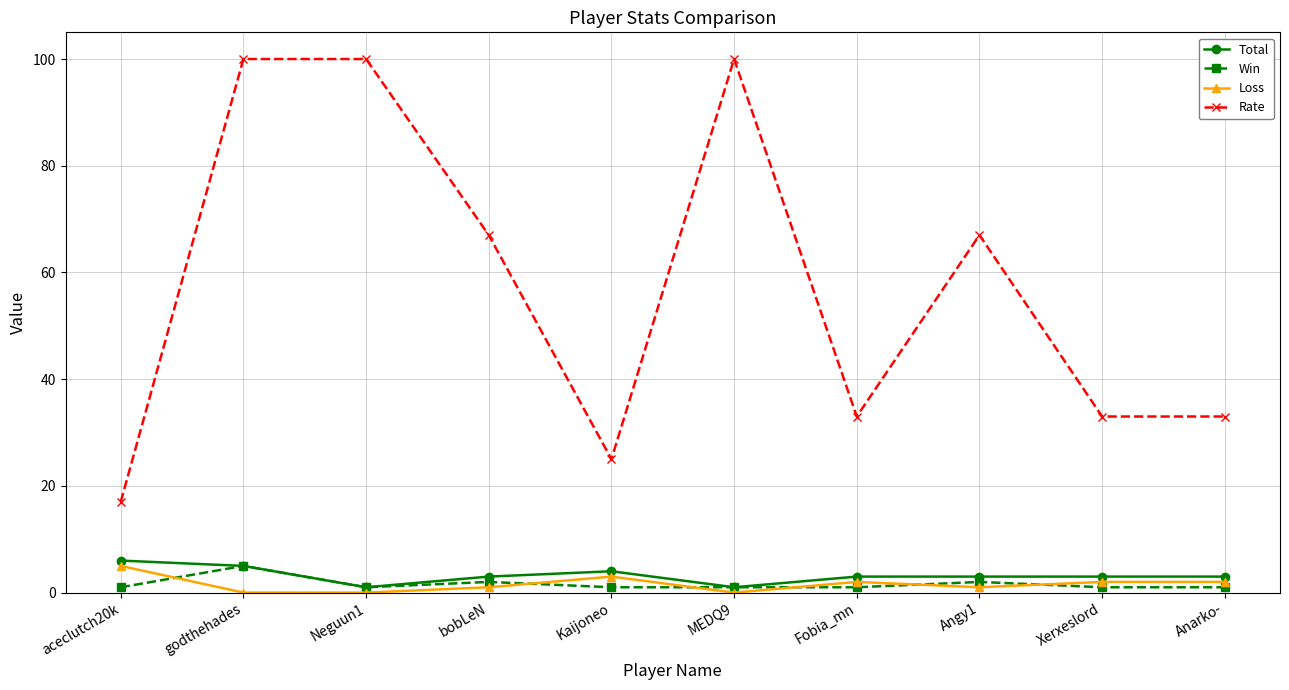

What is the sum of all Loss values?

16